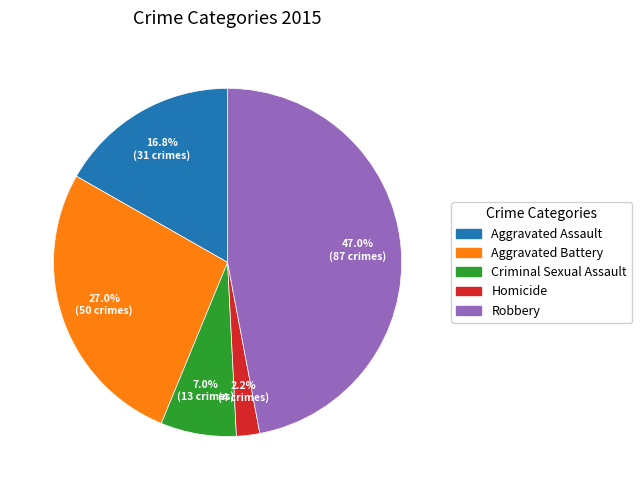

Rank the categories by value from highest to lowest.

Robbery, Aggravated Battery, Aggravated Assault, Criminal Sexual Assault, Homicide